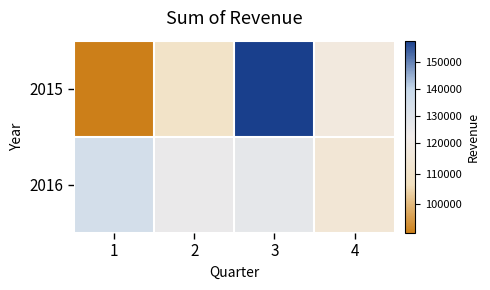

Reading left to right, transcribe all the data shown in this chart.

2015: 1=90539	2=109685	3=157782	4=117573
2016: 1=134751	2=125436	3=127230	4=114447